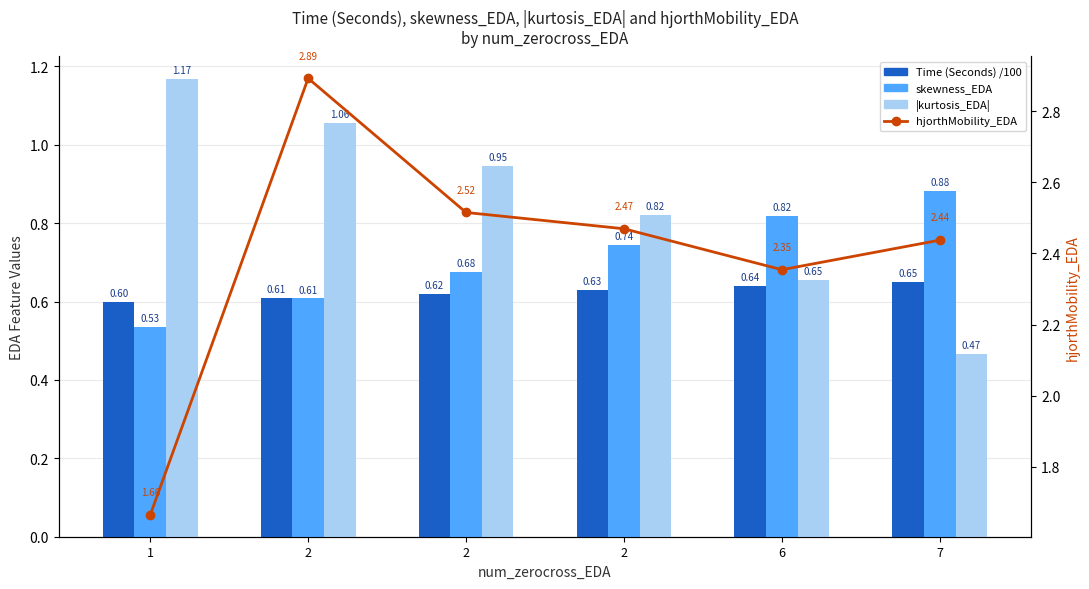

True or false: skewness_EDA has a value of 0.7 at 2.

True